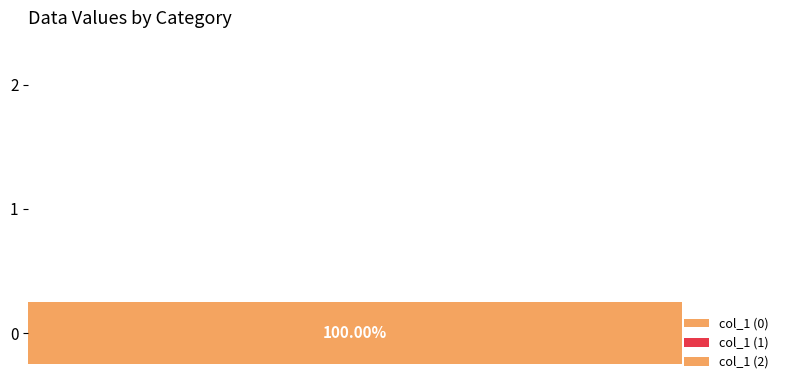

How many bars are there in total?

3